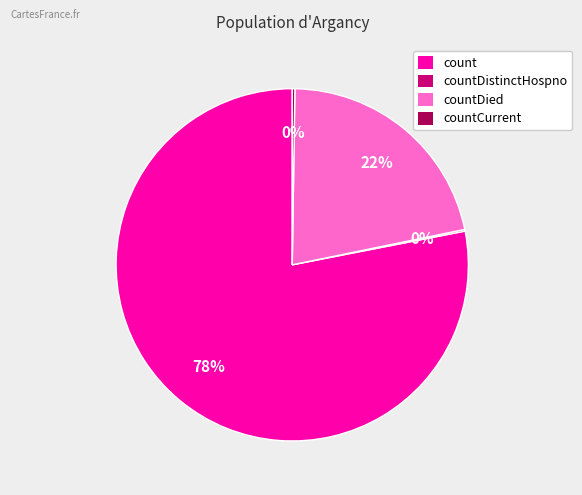

Which category has the biggest portion of the pie?

count